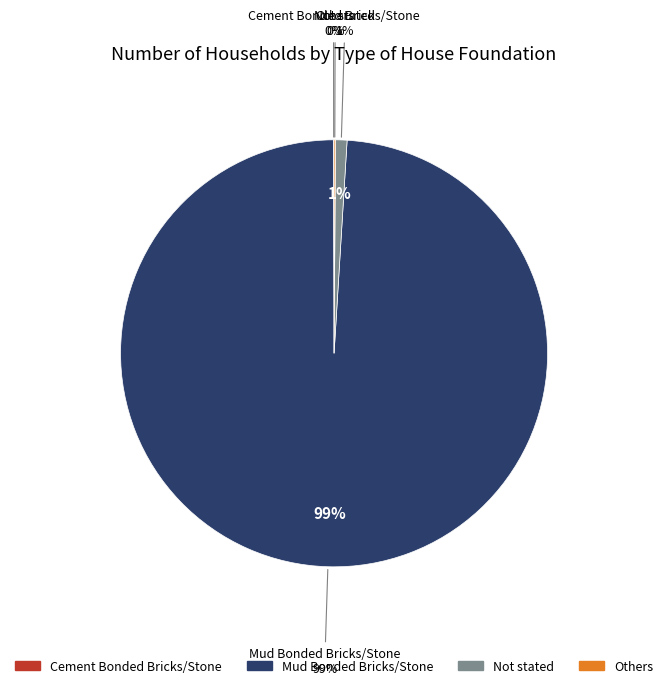

What percentage is NOT represented by Mud Bonded Bricks/Stone?

1.0%